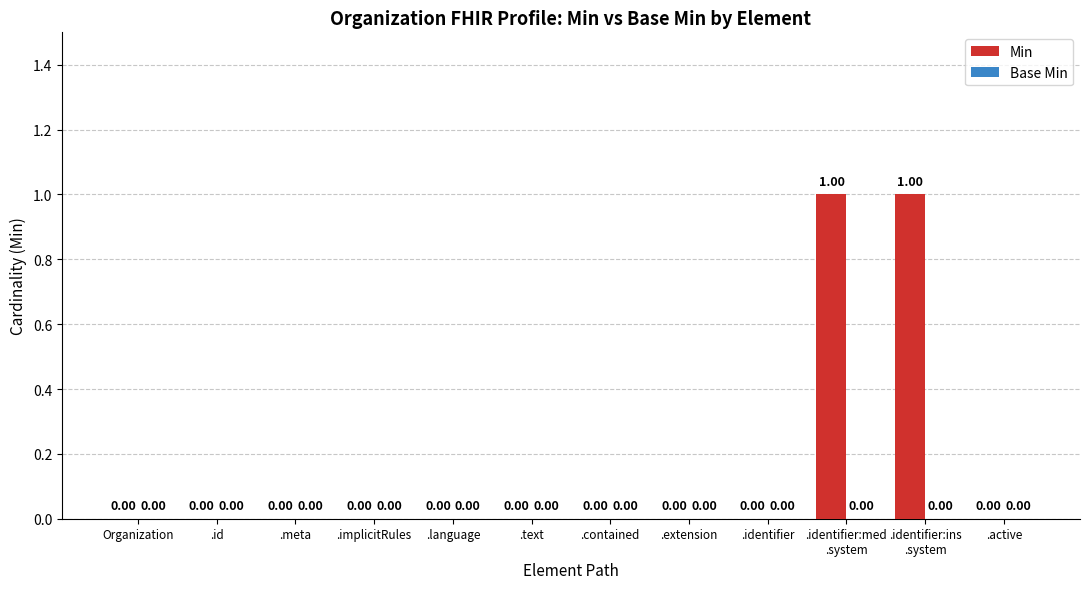

Count the number of categories in the chart.

12